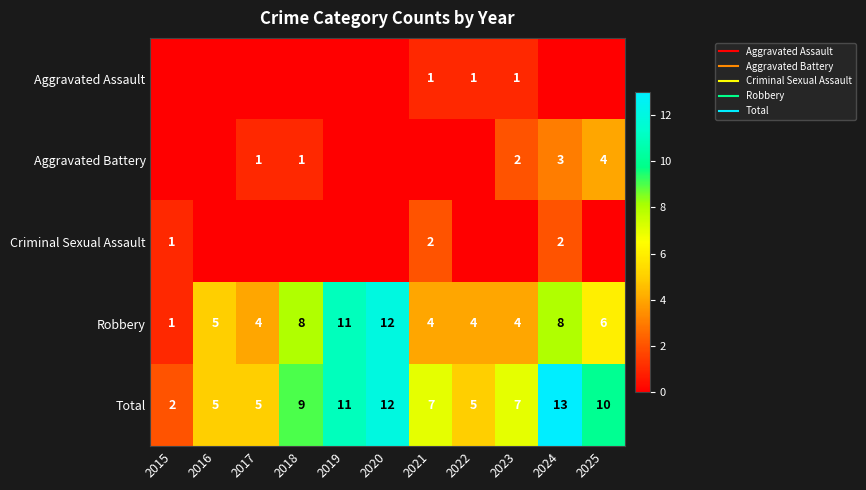

What is the difference between the maximum and minimum values in the Criminal Sexual Assault series?

2